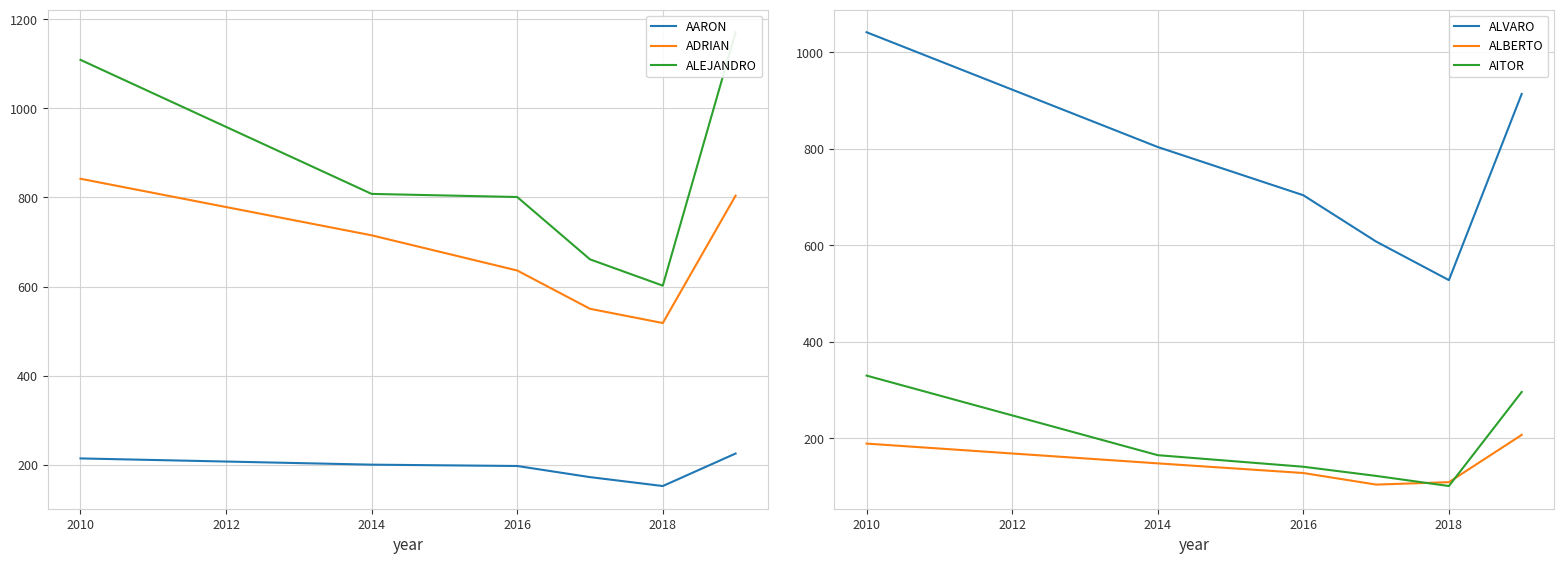

What is the minimum value for AARON?

152